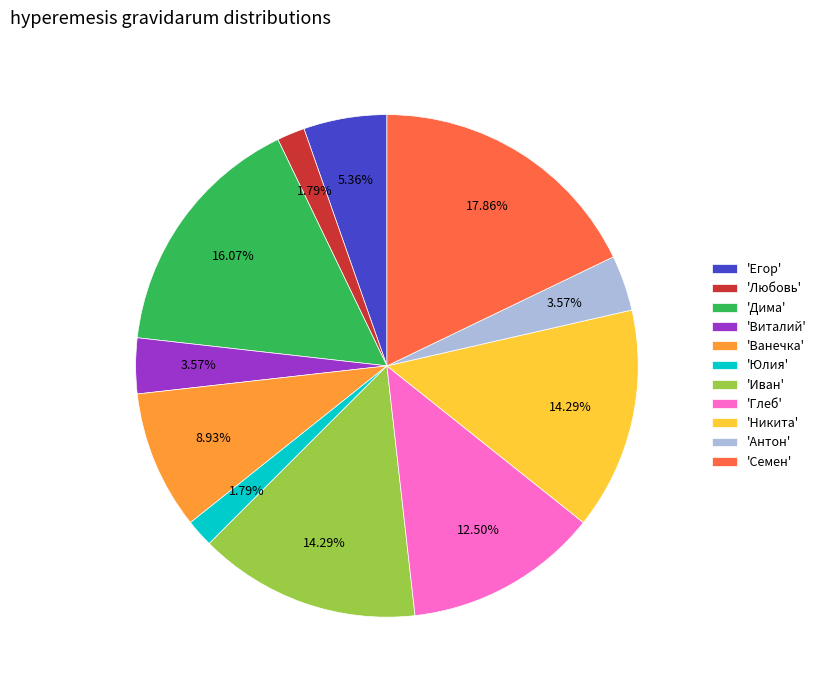

Approximately how many times larger is the value at 'Ванечка' compared to 'Егор'?

1.7